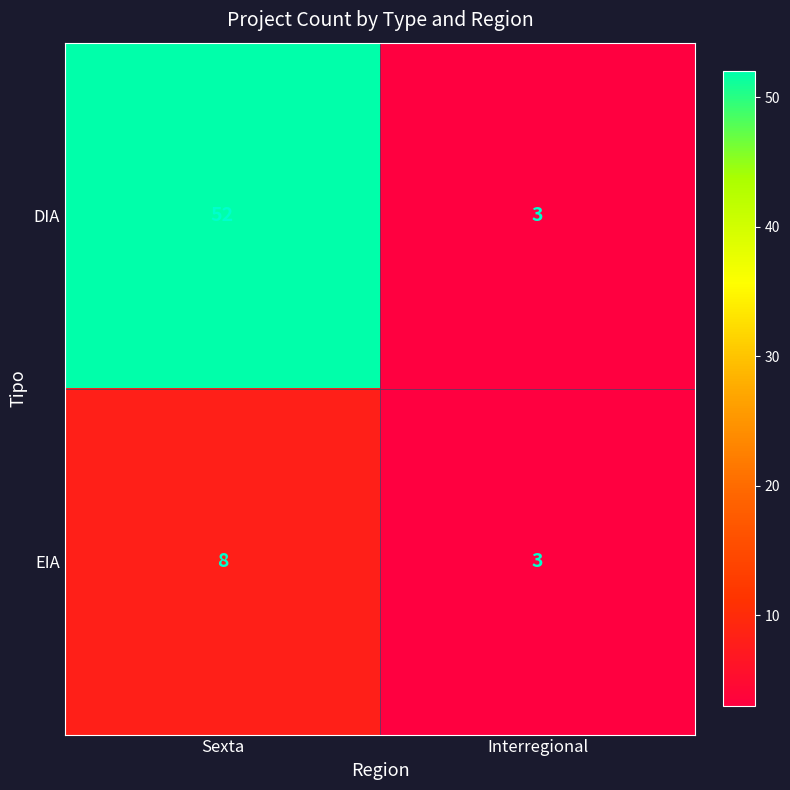

Is it true that EIA equals 11 at Sexta?

False